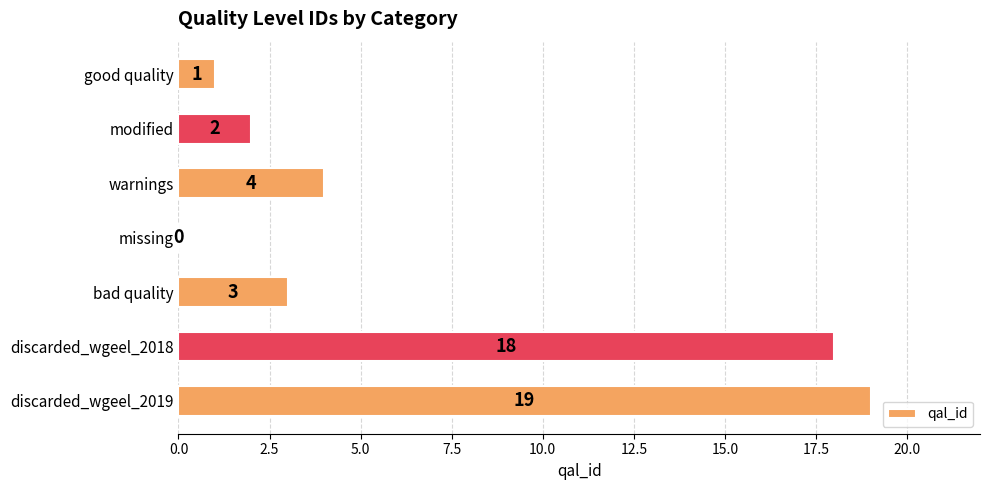

What is the change in value from bad quality to discarded_wgeel_2018?

+15